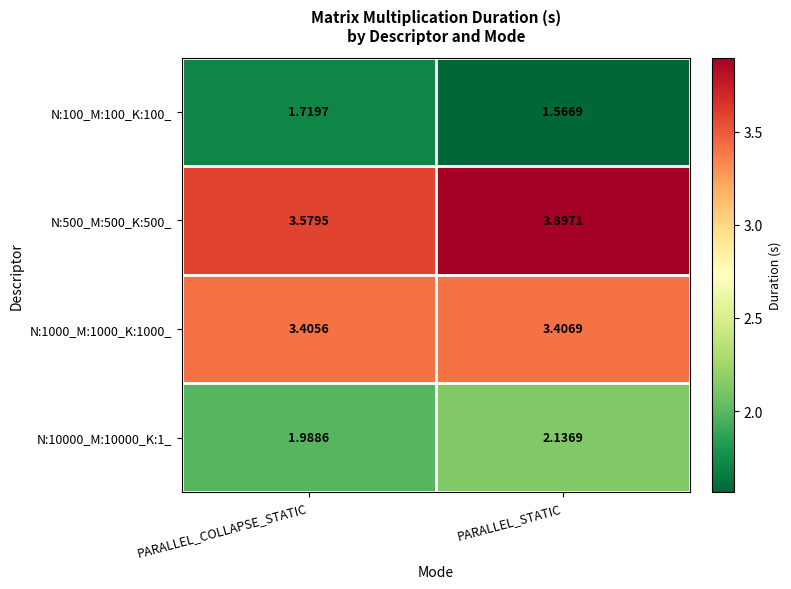

Is the value of N:1000_M:1000_K:1000_ at PARALLEL_COLLAPSE_STATIC greater than the value of N:10000_M:10000_K:1_ at PARALLEL_COLLAPSE_STATIC?

Yes